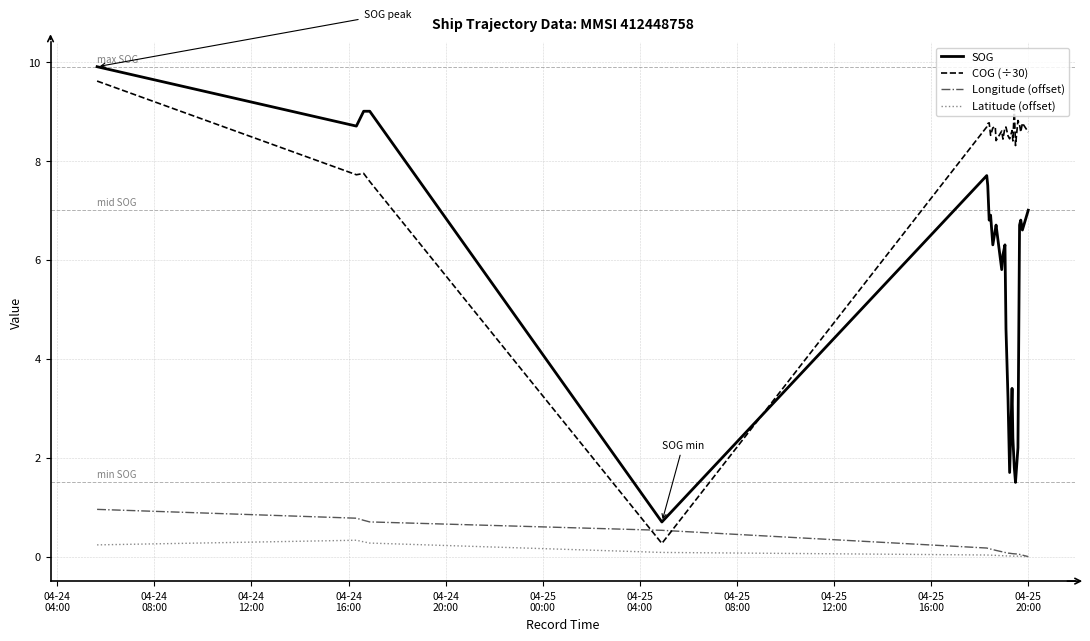

Which series has the largest total across all categories?

COG (÷30)